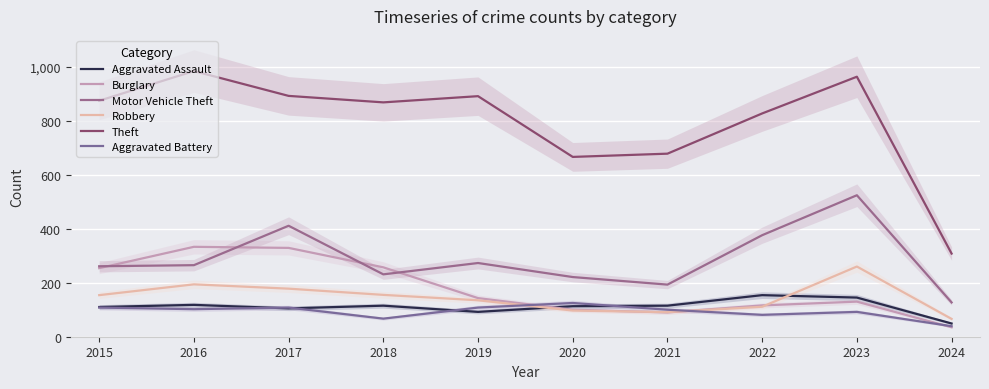

What is the highest value of the Aggravated Assault series?

154